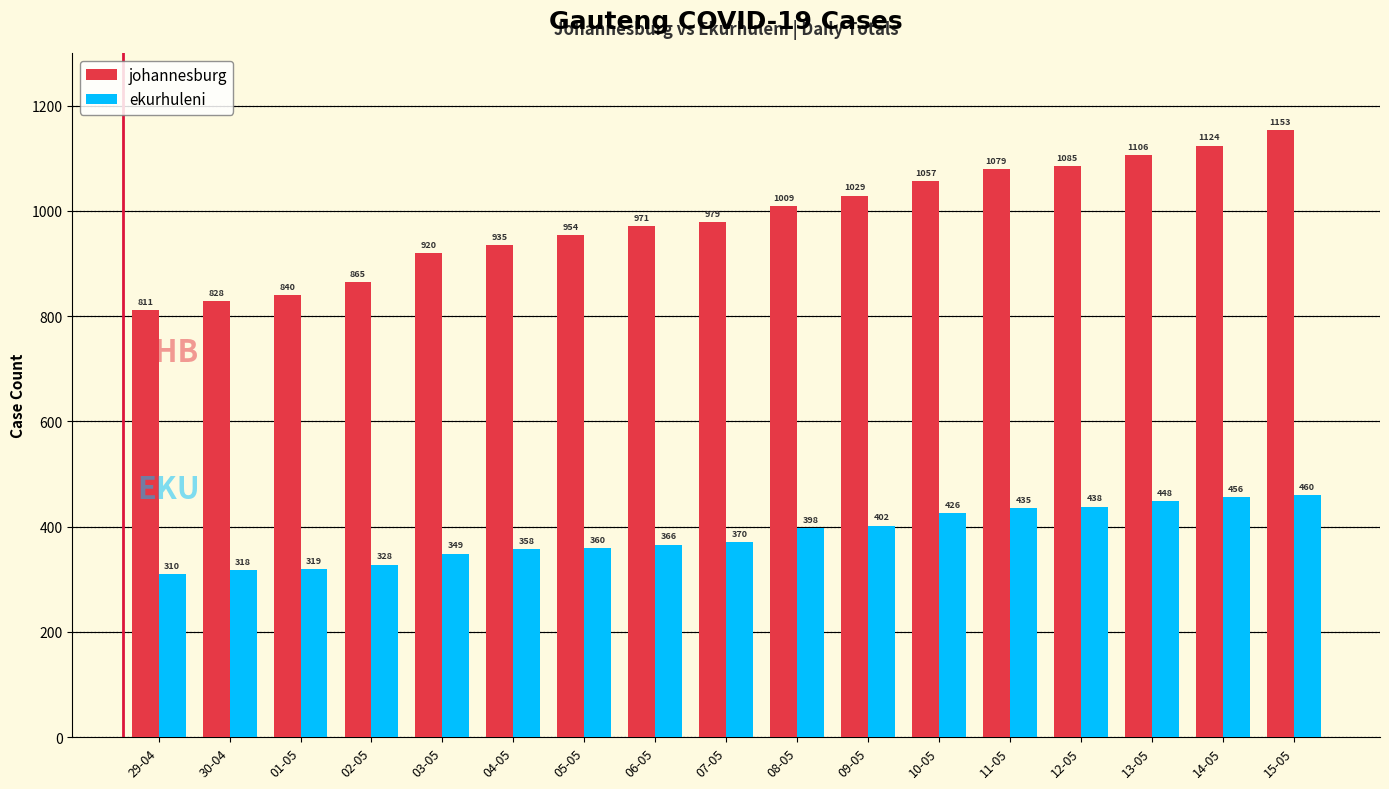

How many distinct data groups are displayed?

2